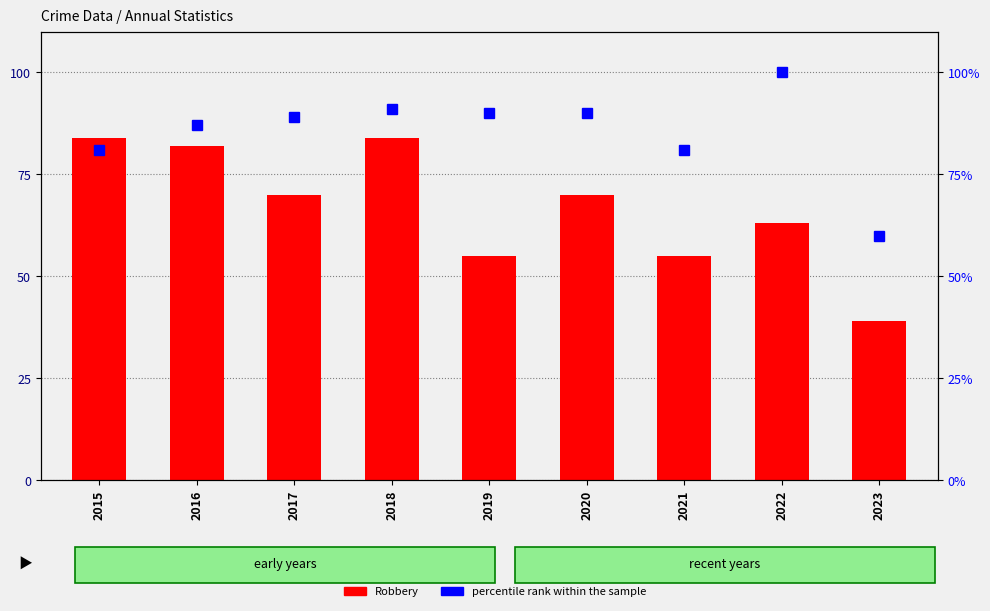

What are all the series names shown in the legend?

Robbery, percentile rank within the sample